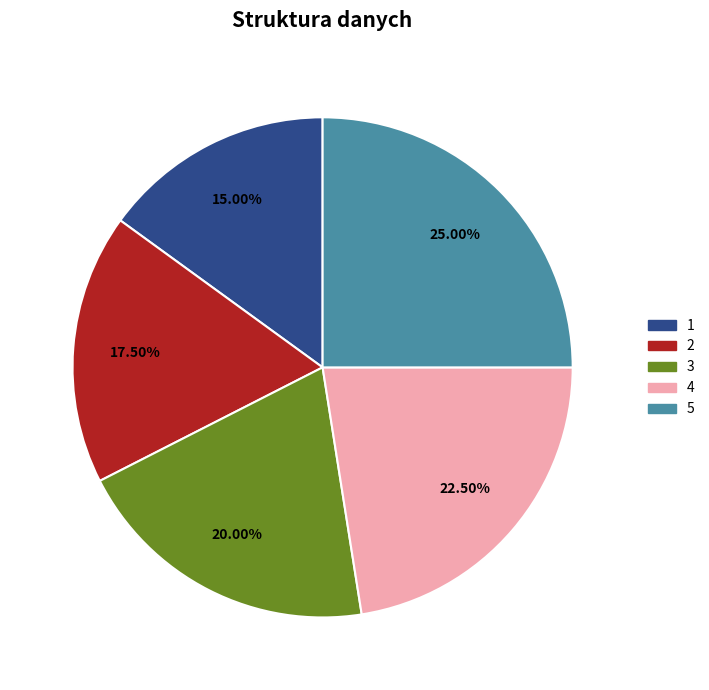

To the nearest percent, what percentage of the pie is 5?

25%